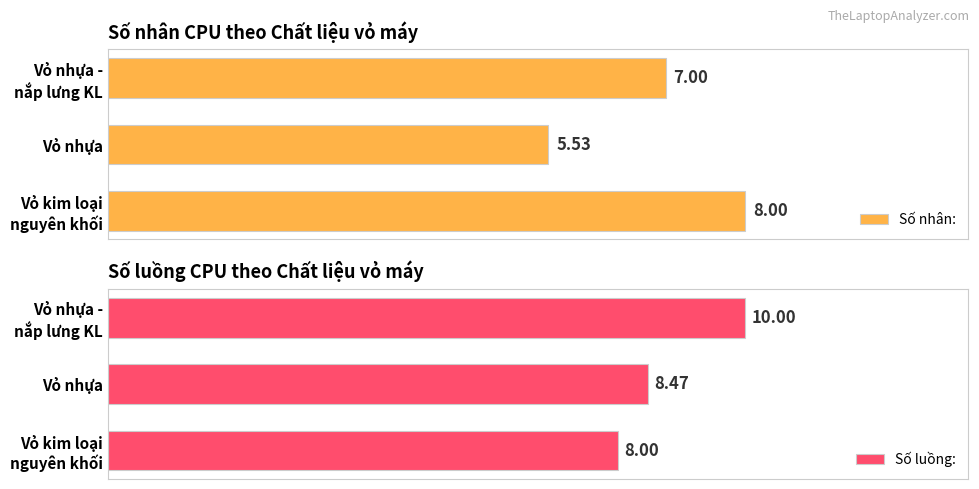

Rank the categories by Số nhân: value from highest to lowest.

Vỏ kim loại
nguyên khối, Vỏ nhựa -
nắp lưng KL, Vỏ nhựa